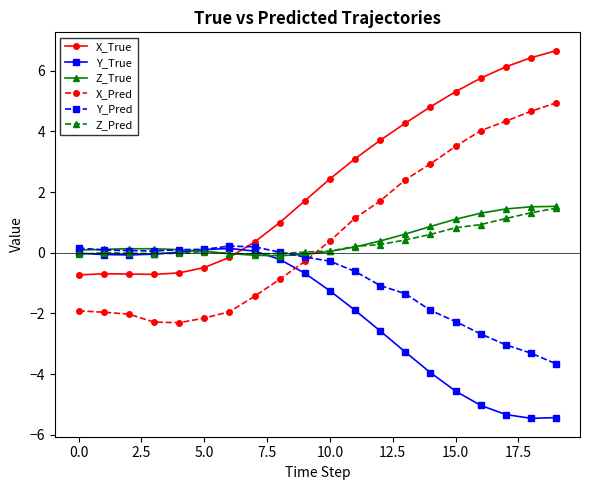

What is the sum of all X_True values?

47.5